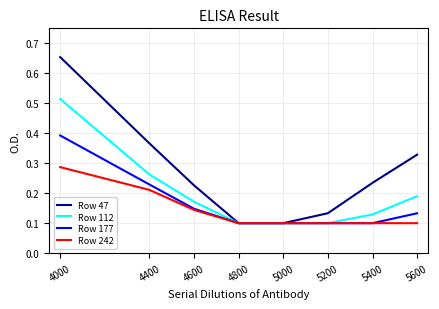

True or false: Row 112 has a value of 0.1 at 5000.

True